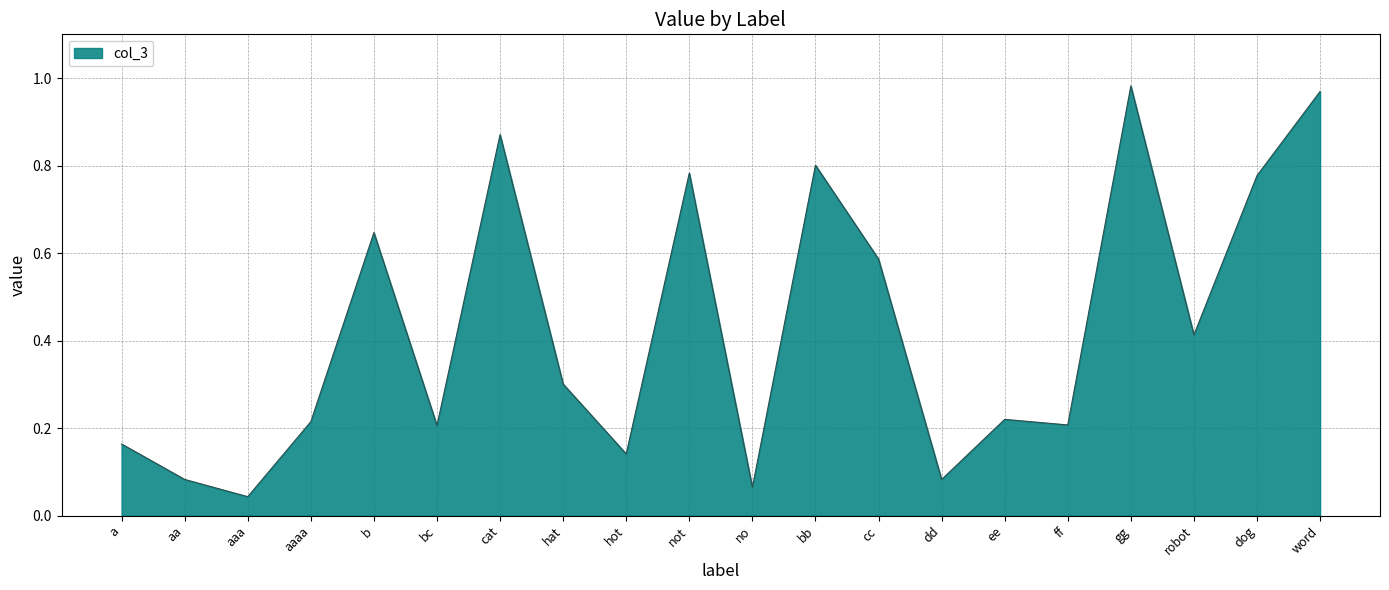

What position from the right is b?

16